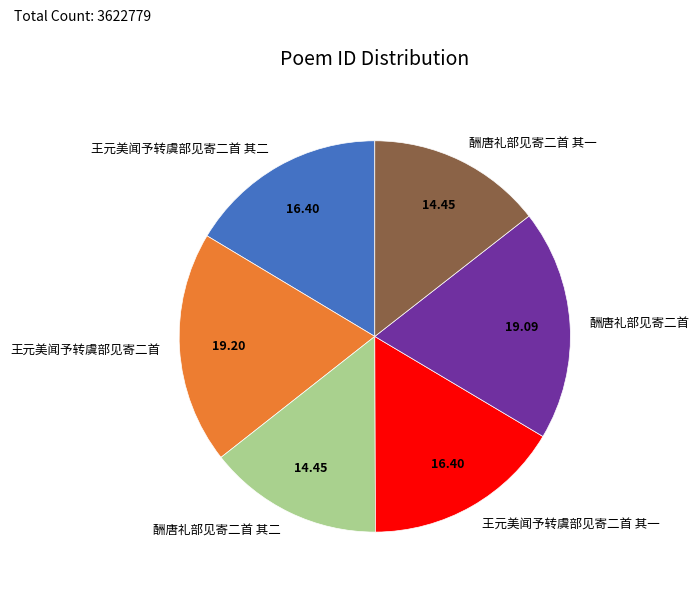

Do 酬唐礼部见寄二首 and 王元美闻予转虞部见寄二首 其二 together represent more than half of the pie?

No